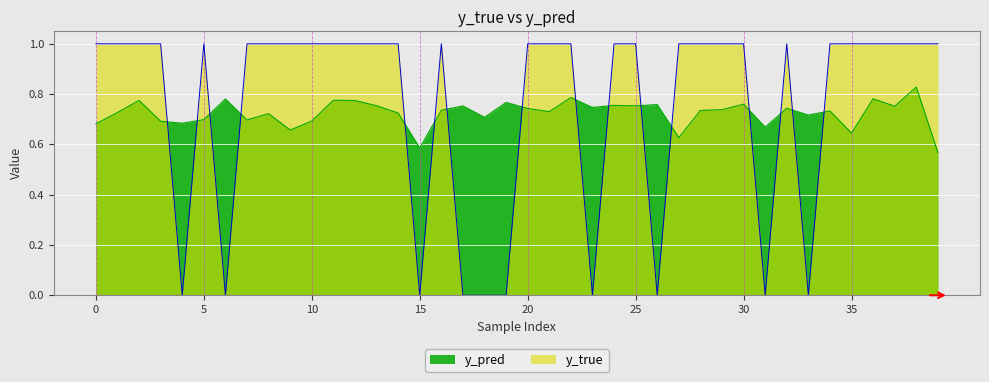

True or false: y_pred and y_true intersect in this chart.

True